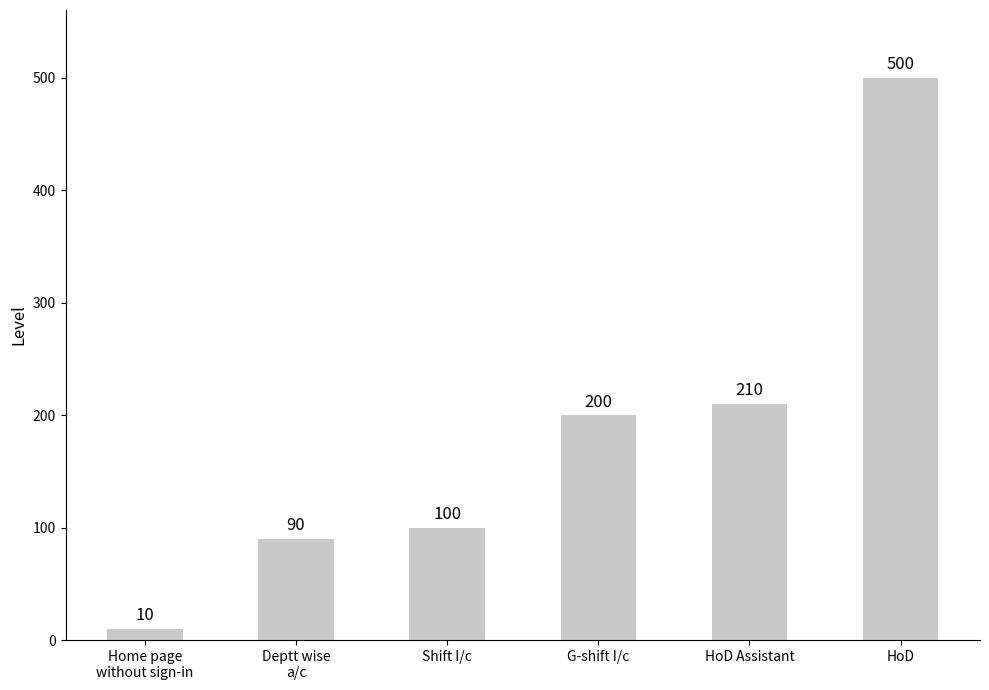

Reading right to left, what are all the values shown in this chart?

HoD=500	HoD Assistant=210	G-shift I/c=200	Shift I/c=100	Deptt wise
a/c=90	Home page
without sign-in=10